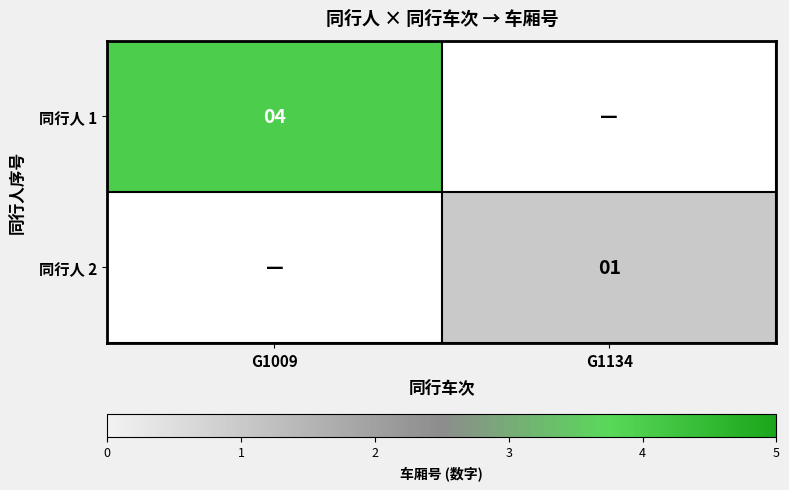

Is it true that 同行人 1 equals 1 at G1009?

False